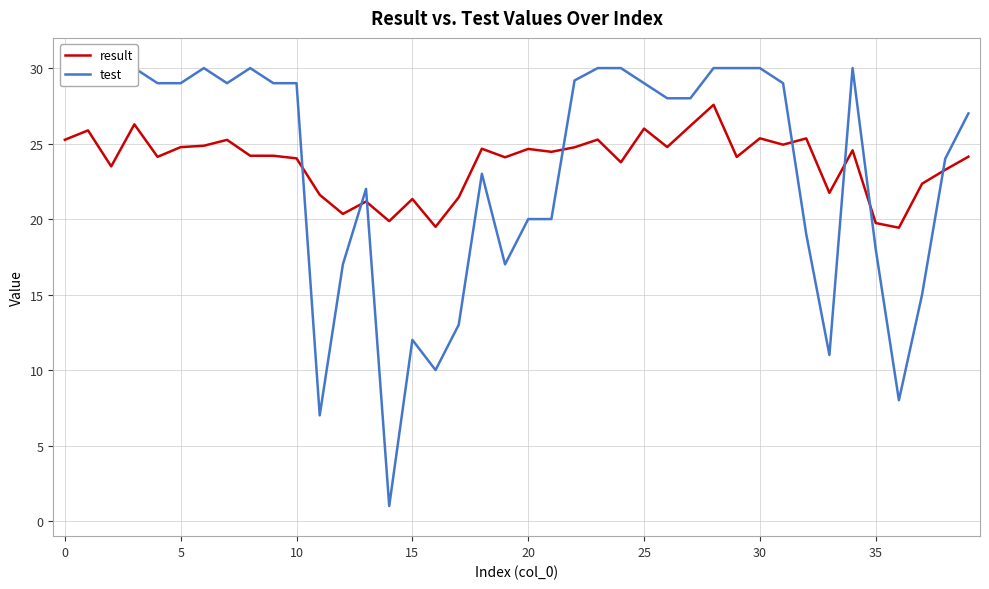

What is the approximate value of result at 38?

23.3